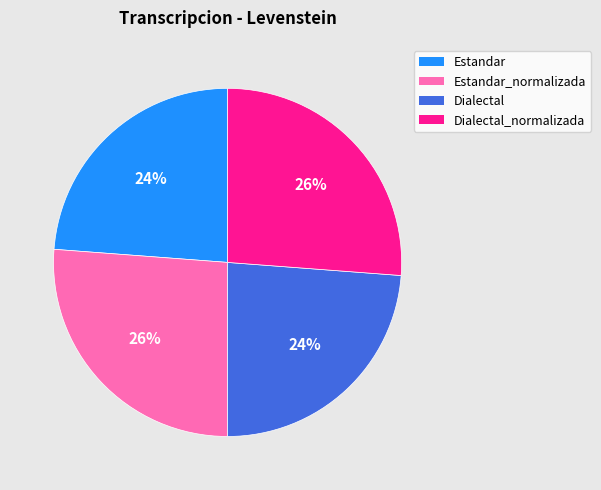

To the nearest percent, what is the combined percentage of Dialectal_normalizada and Estandar?

50%